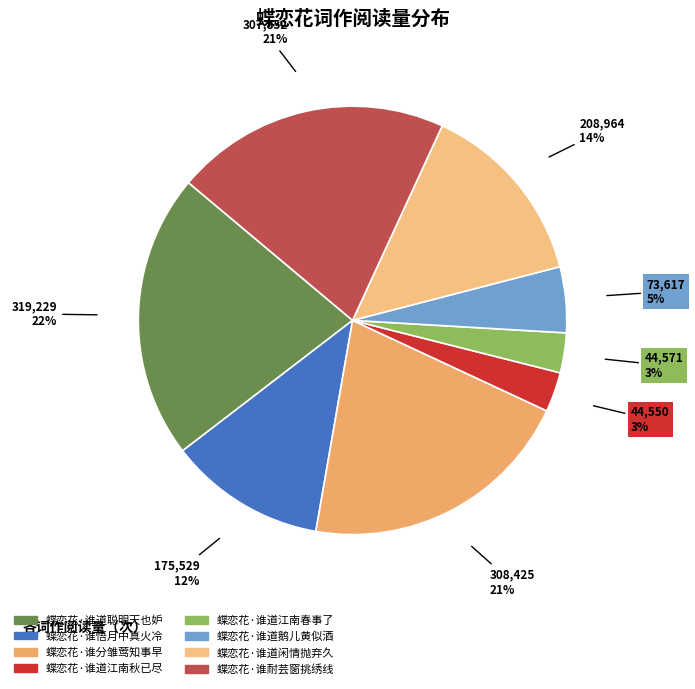

Does 蝶恋花·谁分雏莺知事早 account for over 50% of the chart?

No